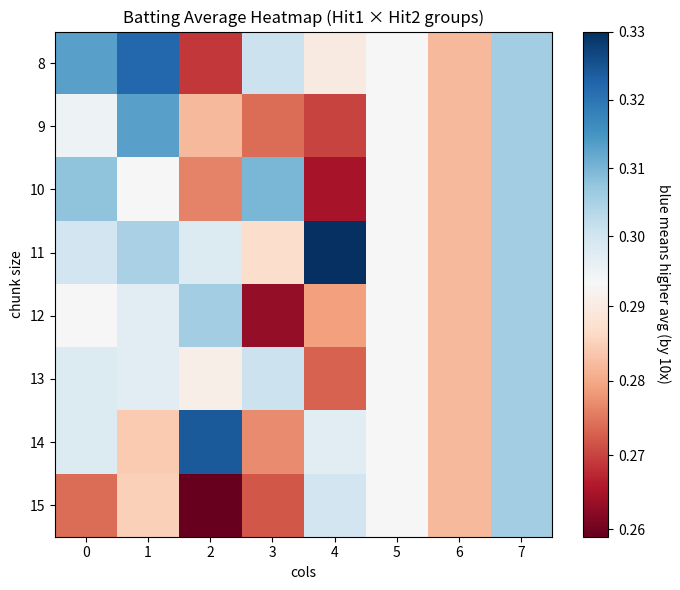

List the series in order of their peak value, lowest first.

12, 13, 15, 10, 9, 8, 14, 11